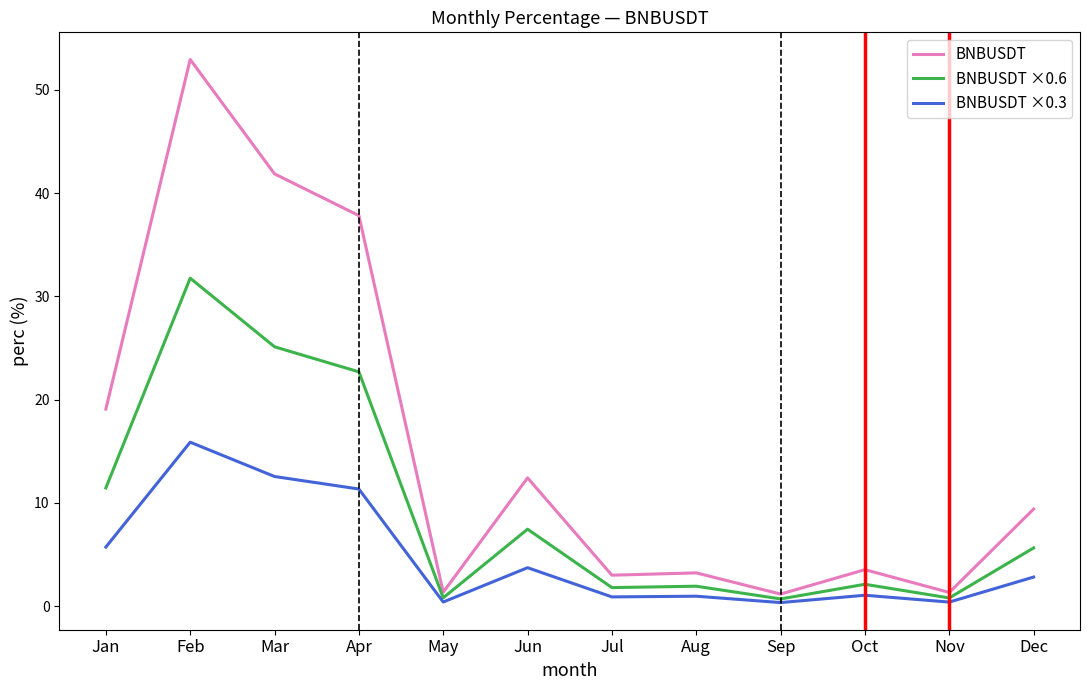

Rank the series by their maximum value, from lowest to highest.

BNBUSDT ×0.3, BNBUSDT ×0.6, BNBUSDT